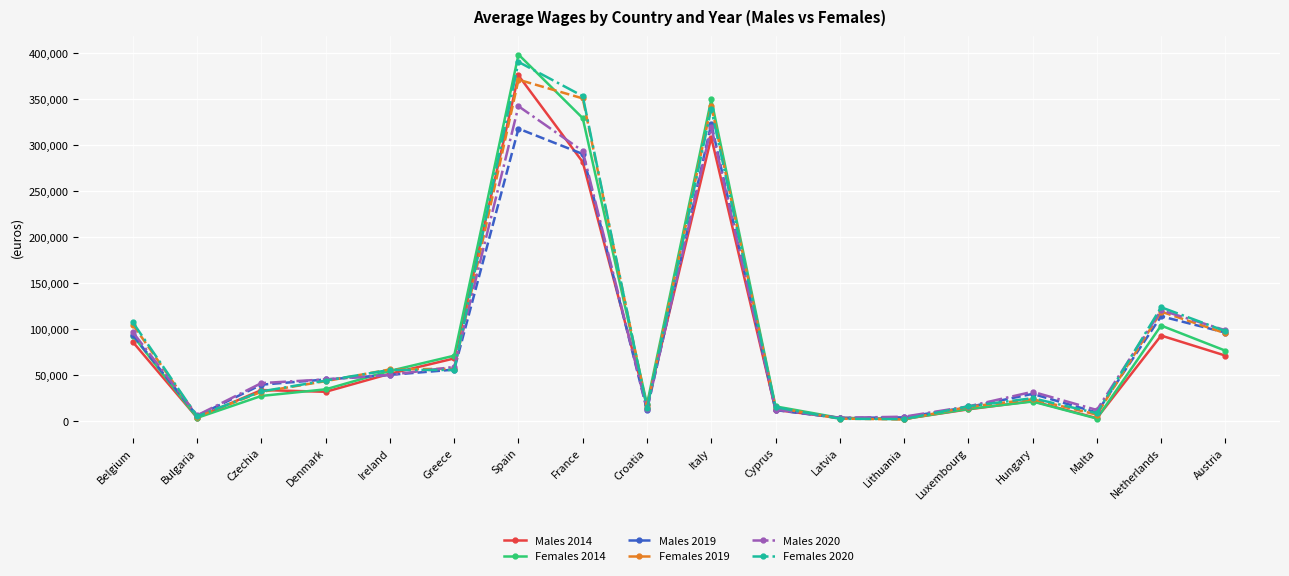

What is the total value across all series at Bulgaria?

27461